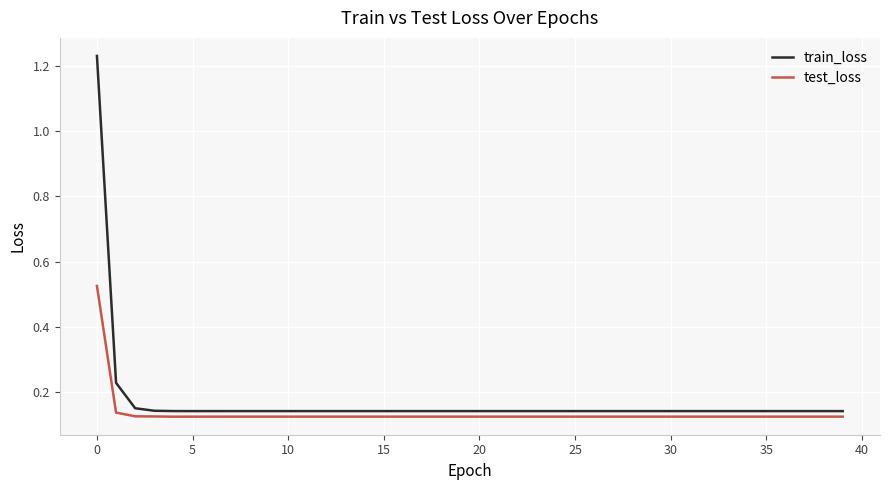

List the series in order of their peak value, lowest first.

test_loss, train_loss